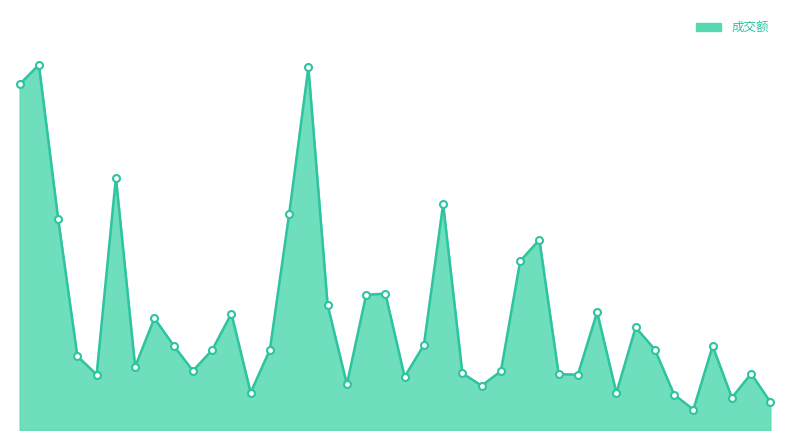

Does the chart have visible grid lines?

No